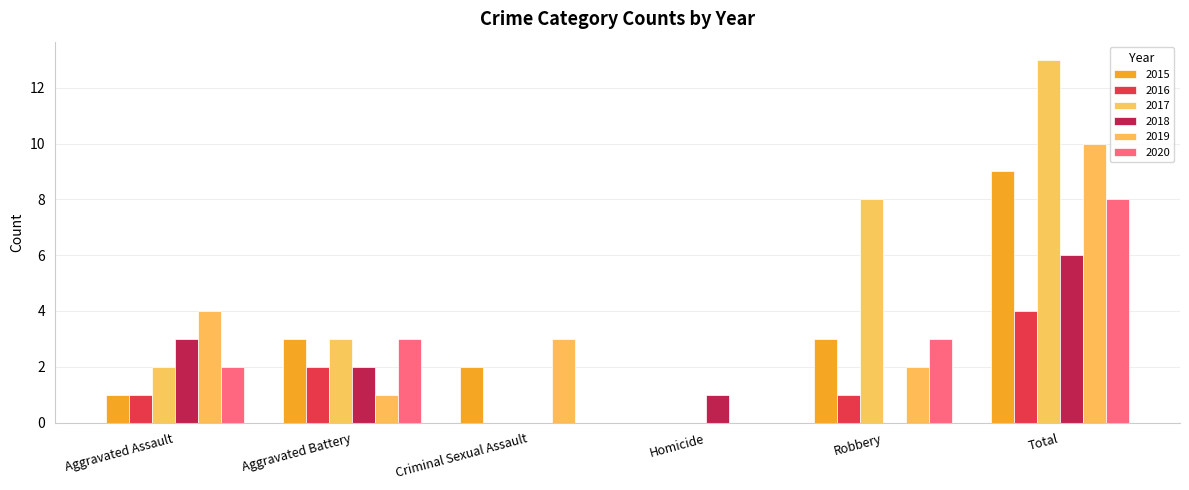

What is the difference between the maximum and minimum values in the 2019 series?

10